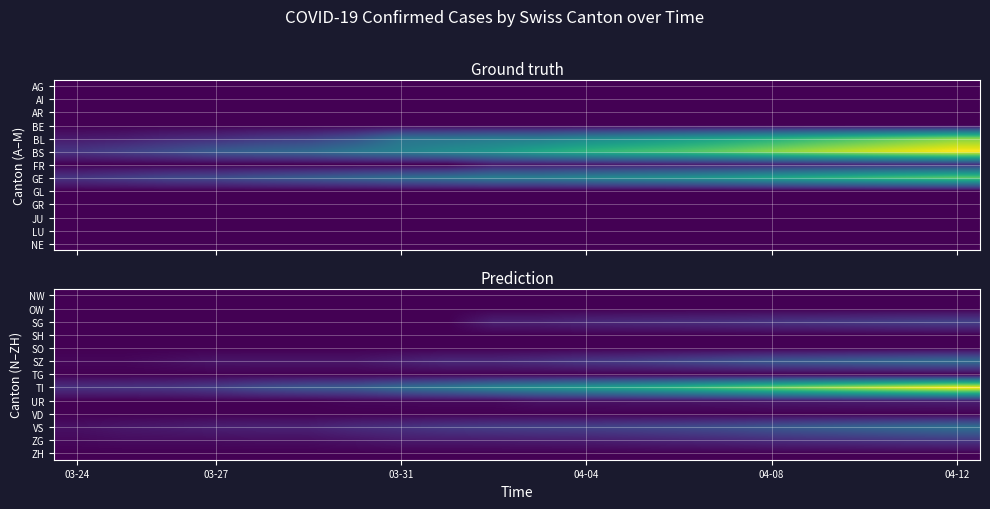

At how many categories does at least one series exceed 84?

19